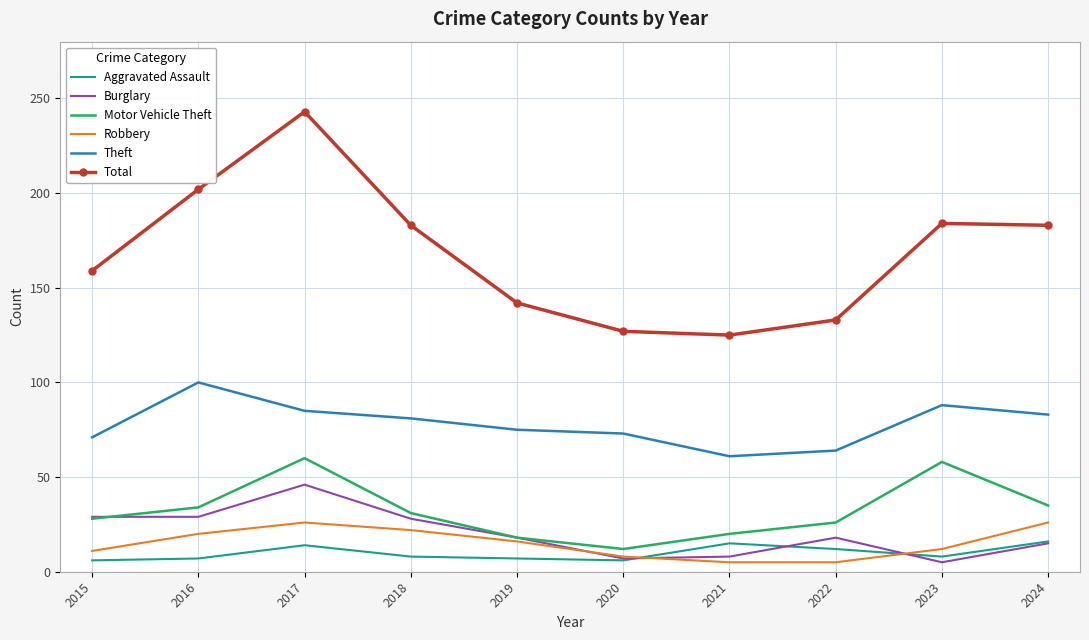

What is the difference between the Aggravated Assault values at 2020 and 2016?

1